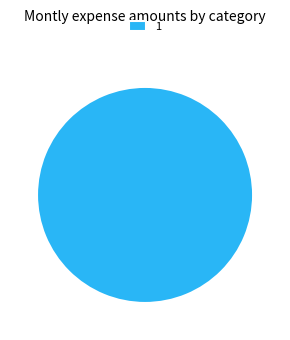

The 1 slice represents 100% of the pie. True or false?

True